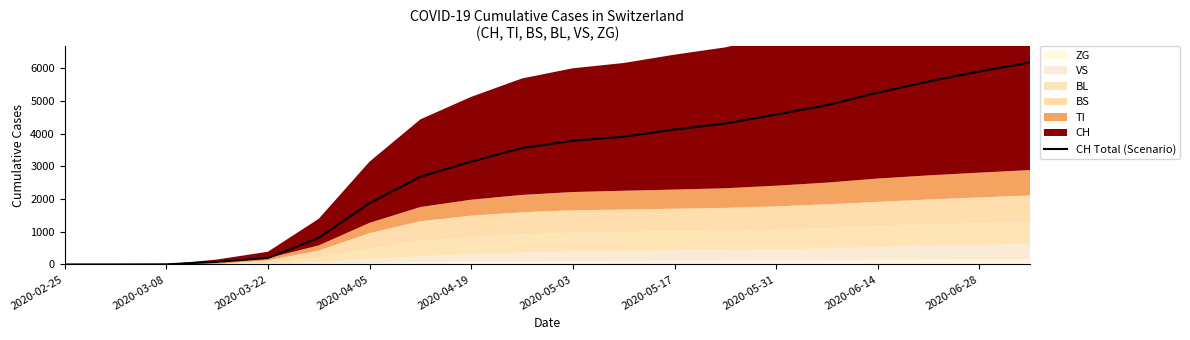

True or false: there are more than 1 points higher than both neighbors.

False